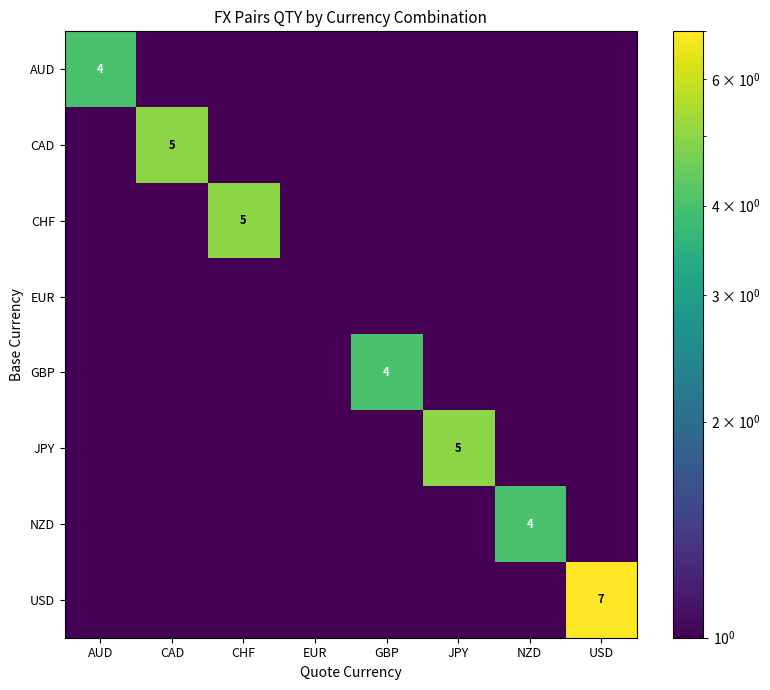

Which series has the widest spread of values?

USD